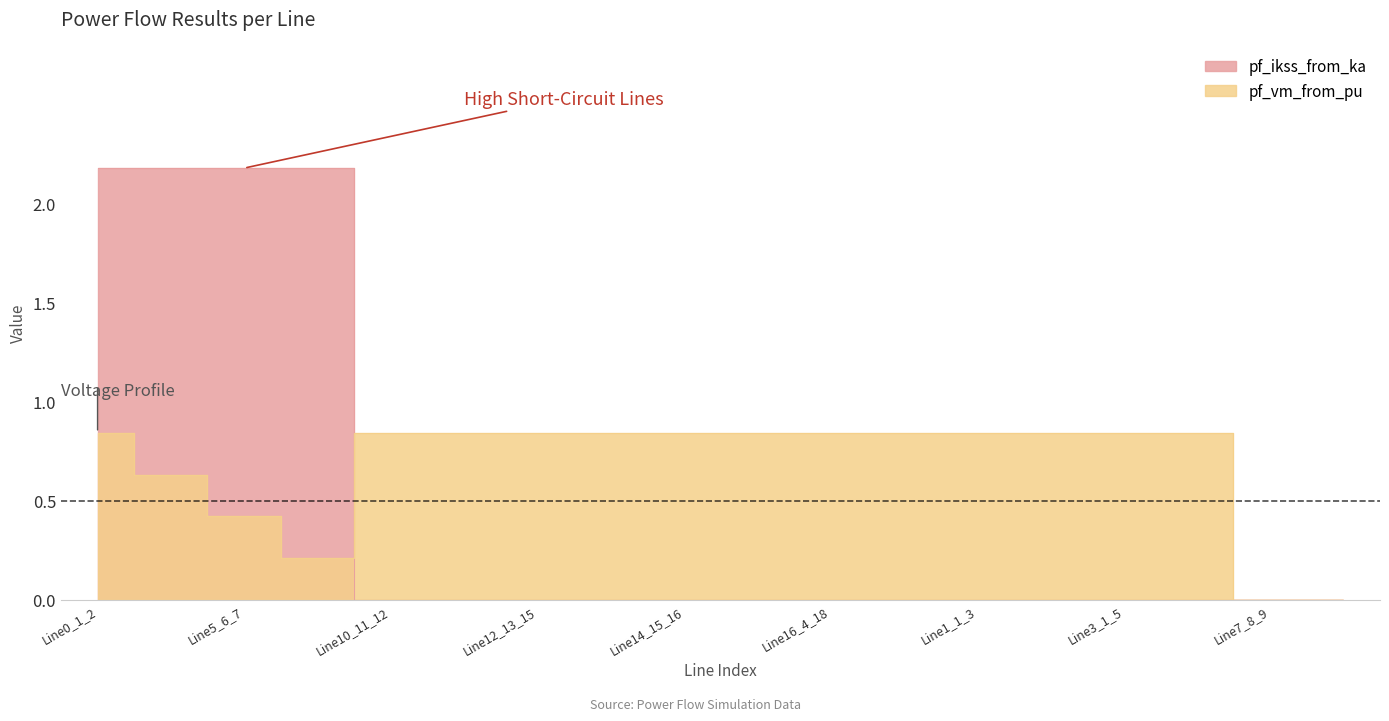

Which series changed the most between Line16_4_18 and Line8_8_10?

pf_vm_from_pu